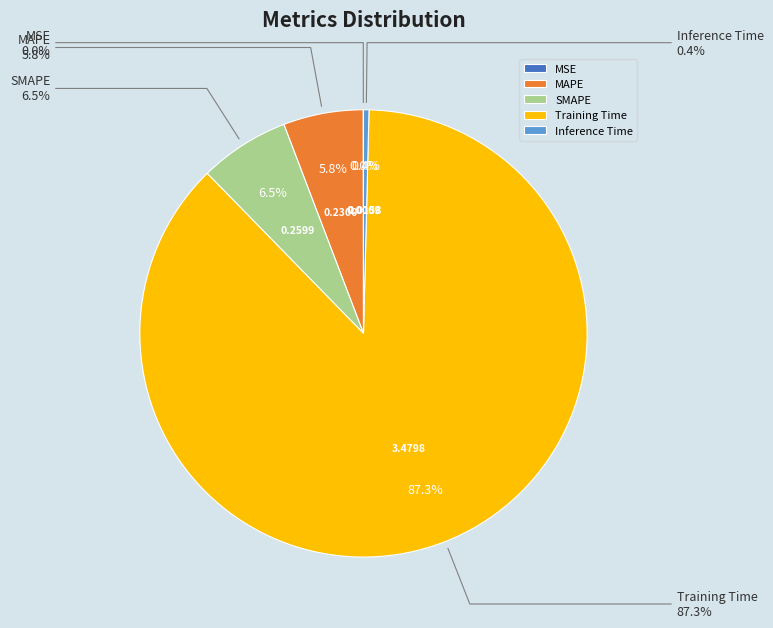

To the nearest percent, what is the combined percentage of SMAPE and Training Time?

94%